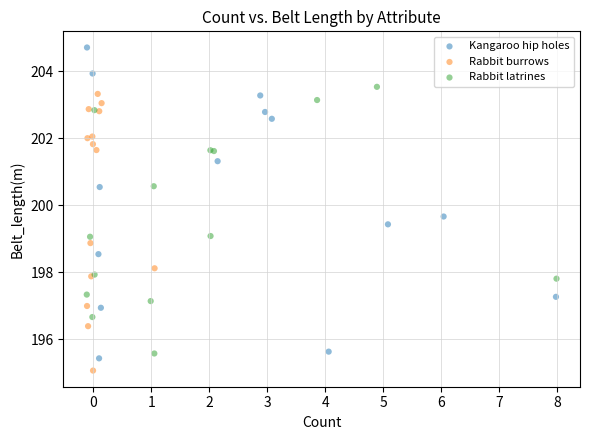

Which series has the widest spread of Y values?

Kangaroo hip holes